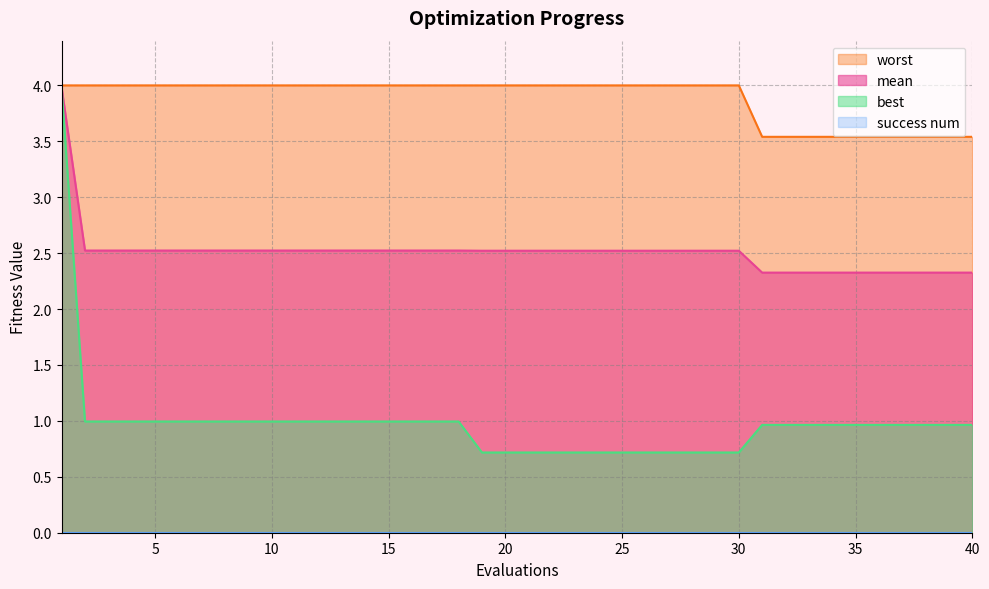

Is the value of worst at 30 greater than the value of best at 40?

Yes